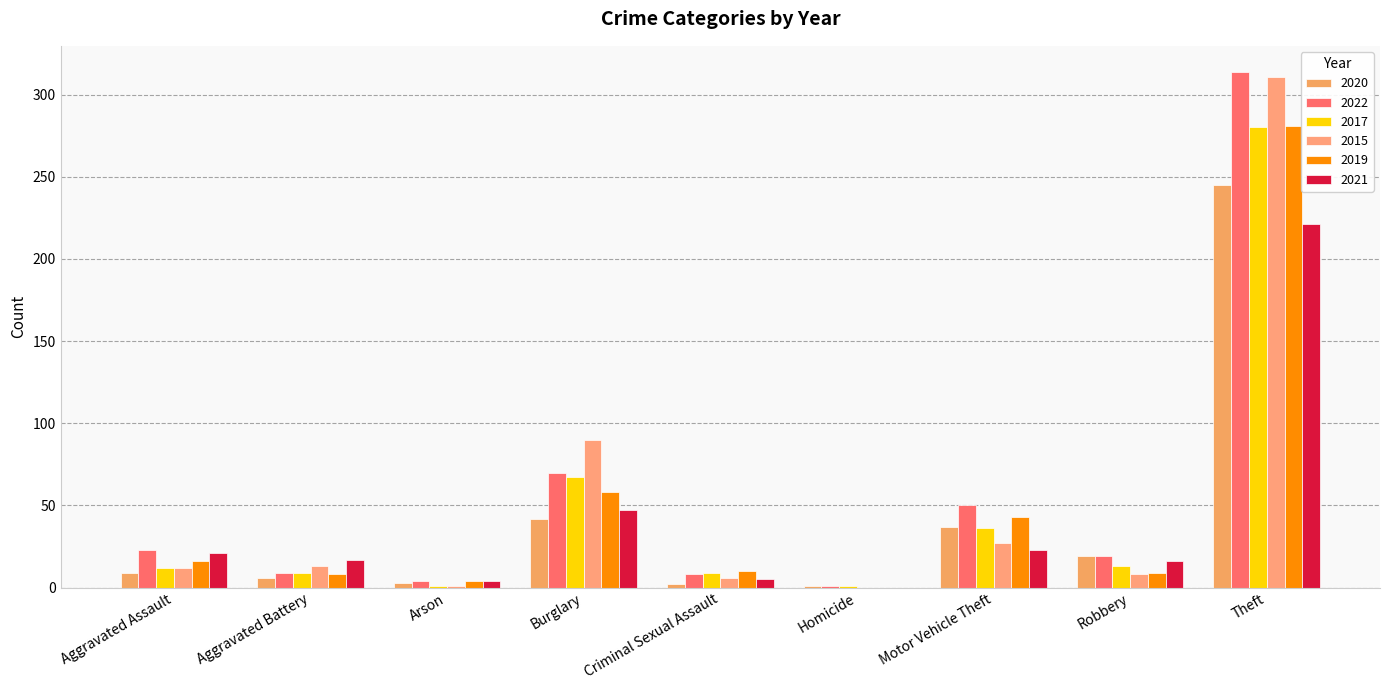

What is the difference between the maximum and minimum values in the 2020 series?

244